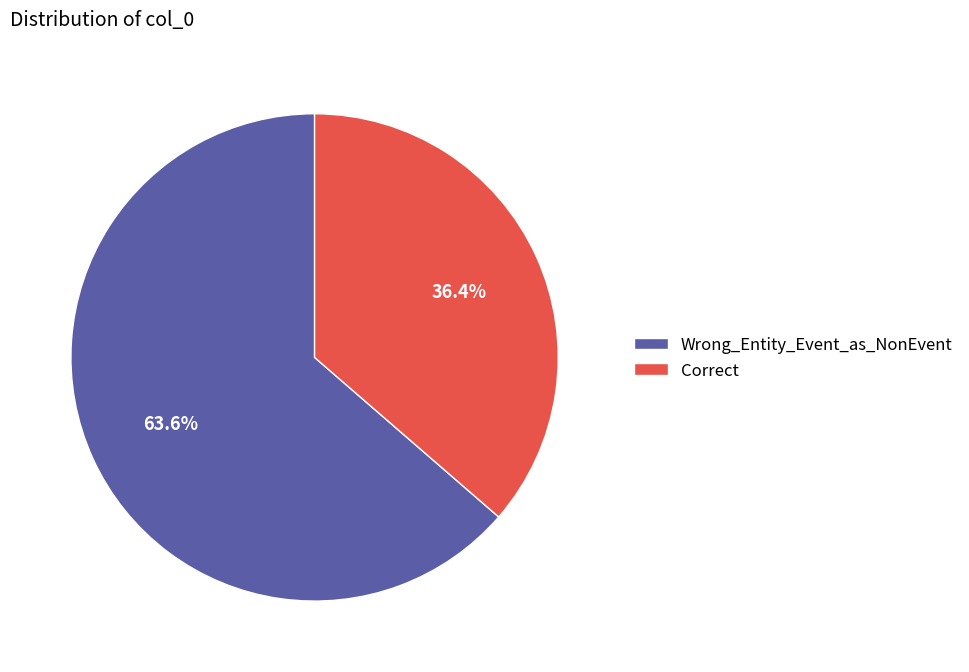

To the nearest percent, what is the difference between the largest and smallest slice percentages?

27%